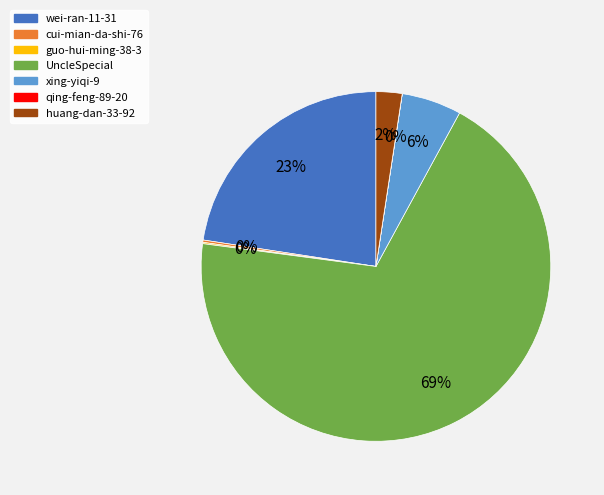

What is the largest slice in the pie chart?

UncleSpecial